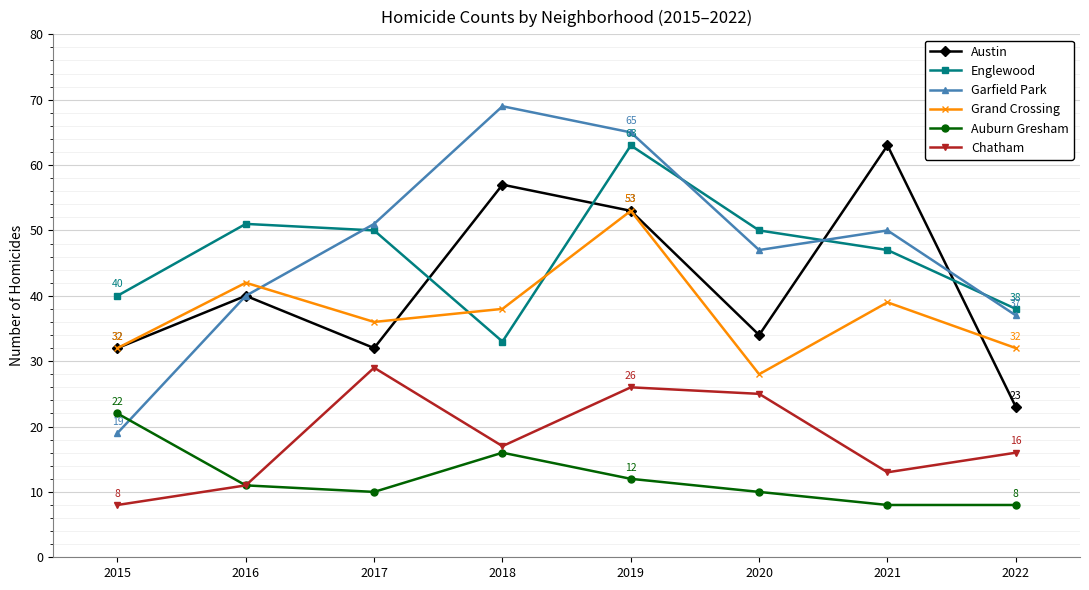

How many values in the Auburn Gresham series are below 11?

4